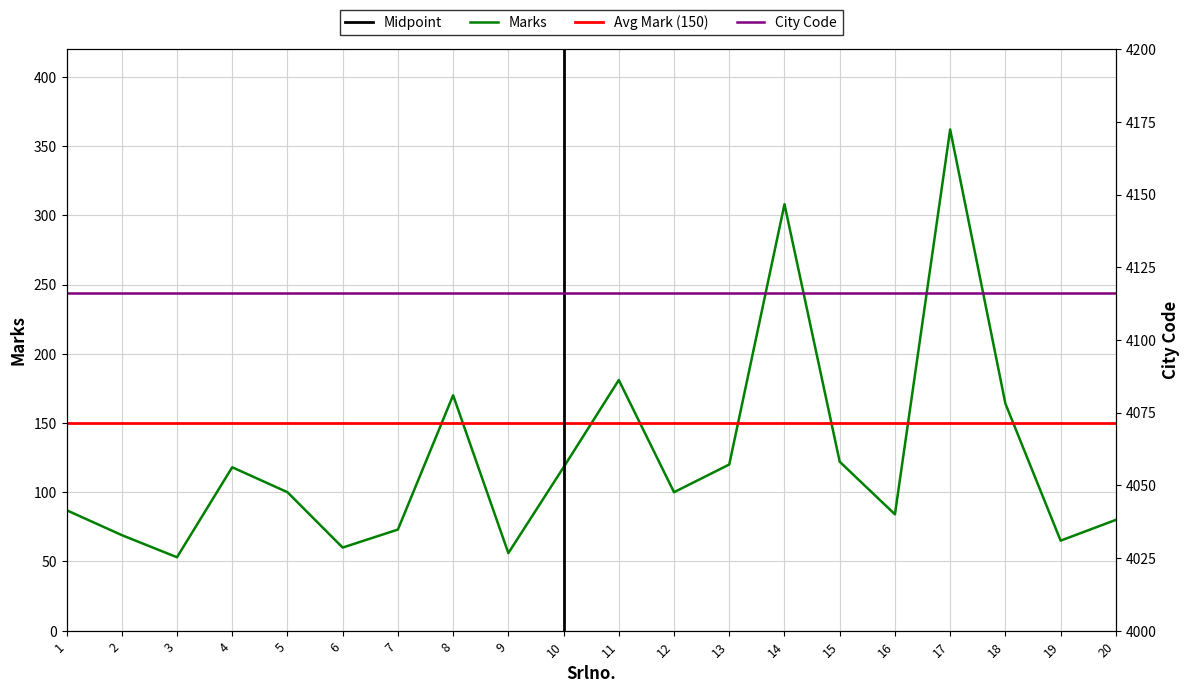

How many points are lower than both their immediate neighbors (excluding endpoints)?

6